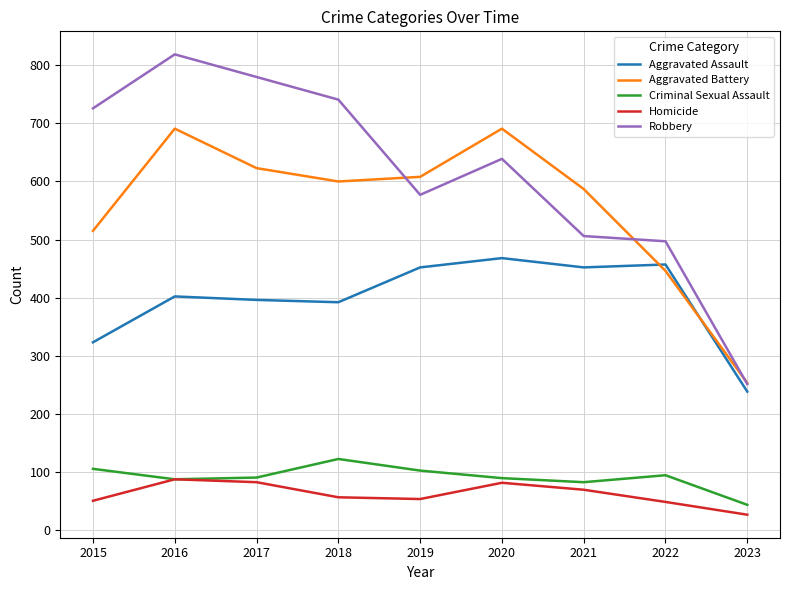

Which series has the largest total across all categories?

Robbery